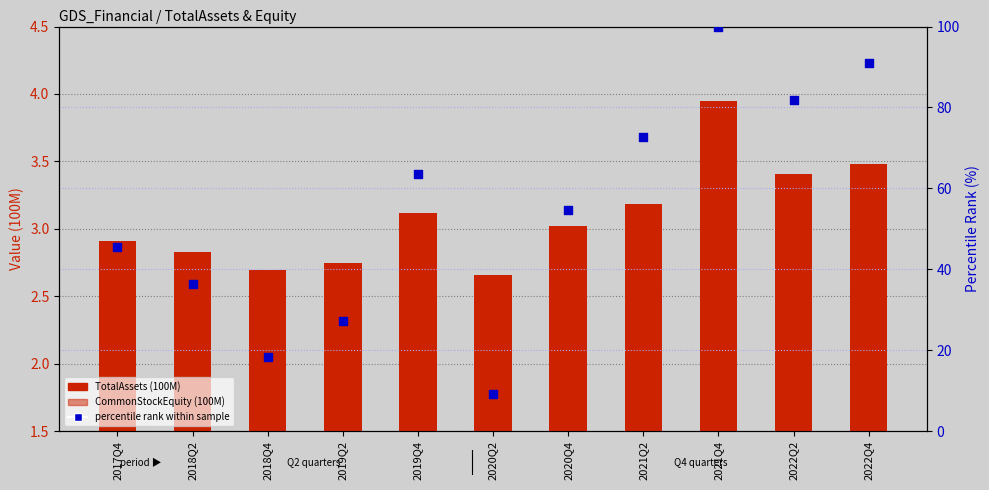

Which series has the widest spread of Y values?

percentile rank within sample